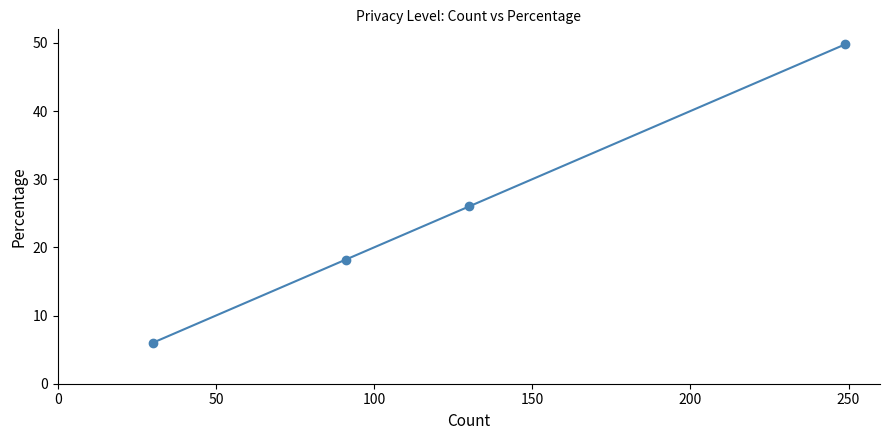

What is the value of the 3rd point from the left?

26.0